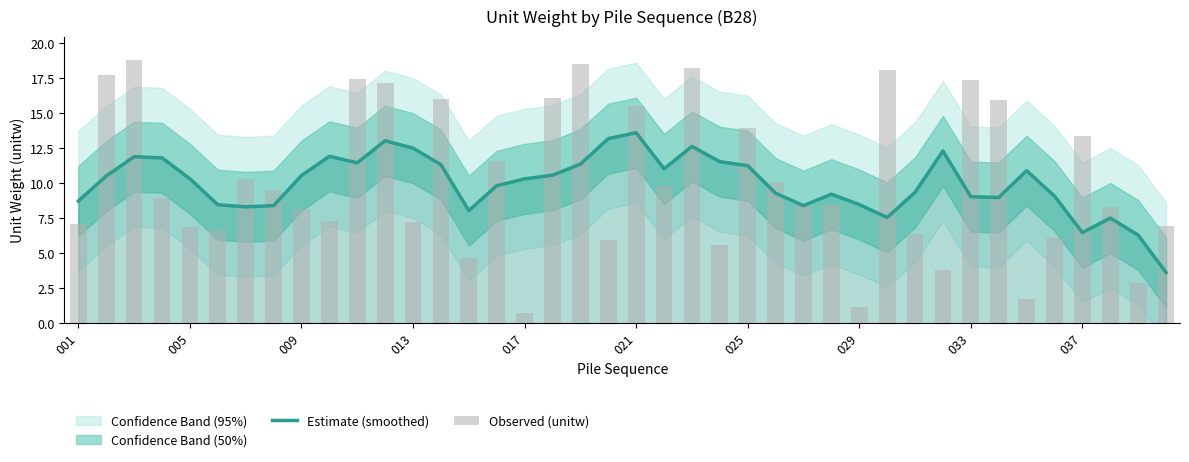

Which category has the highest value in the Estimate (smoothed) series?

021